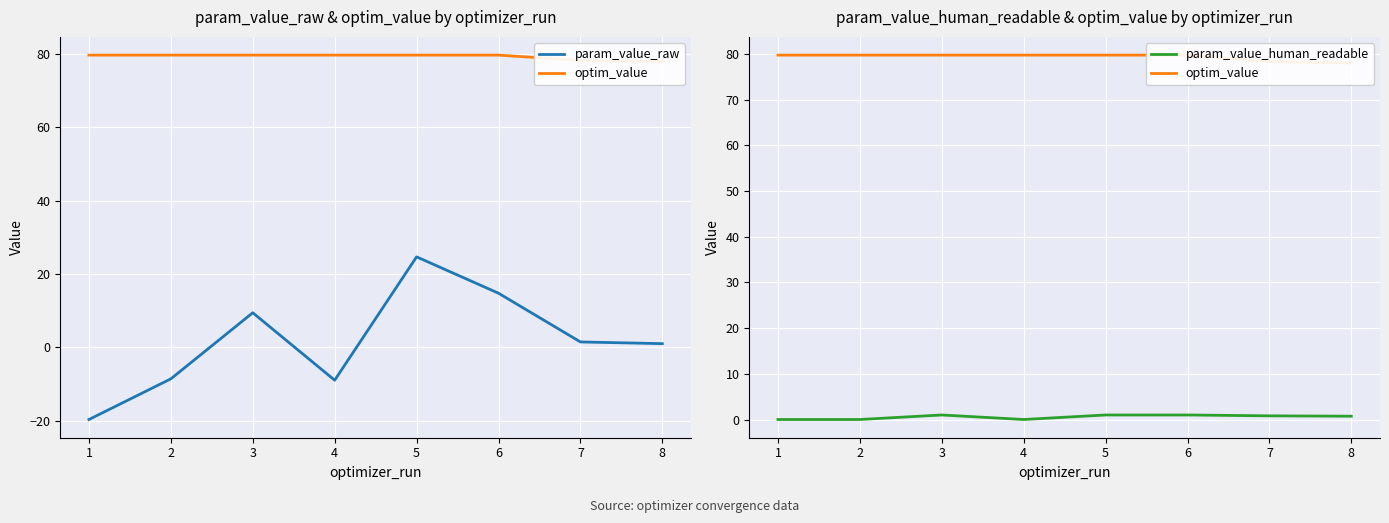

What are all the series names shown in the legend?

param_value_raw, optim_value, param_value_human_readable